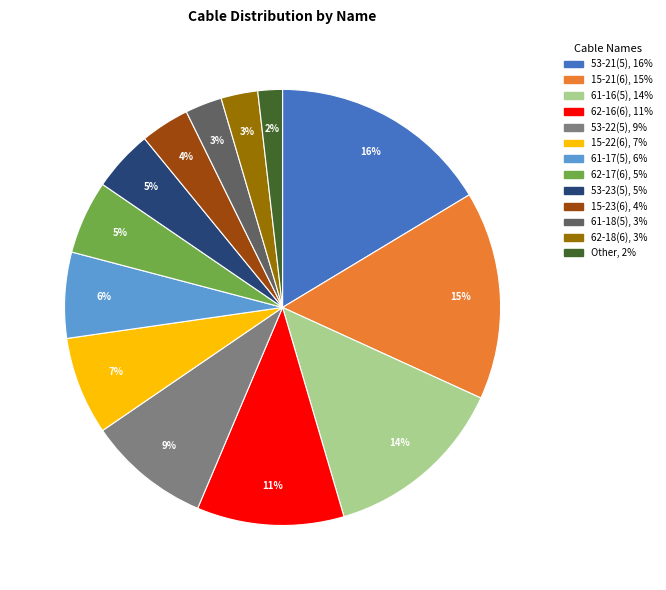

Is the sum of 53-21(5) and 62-16(6) greater than half?

No